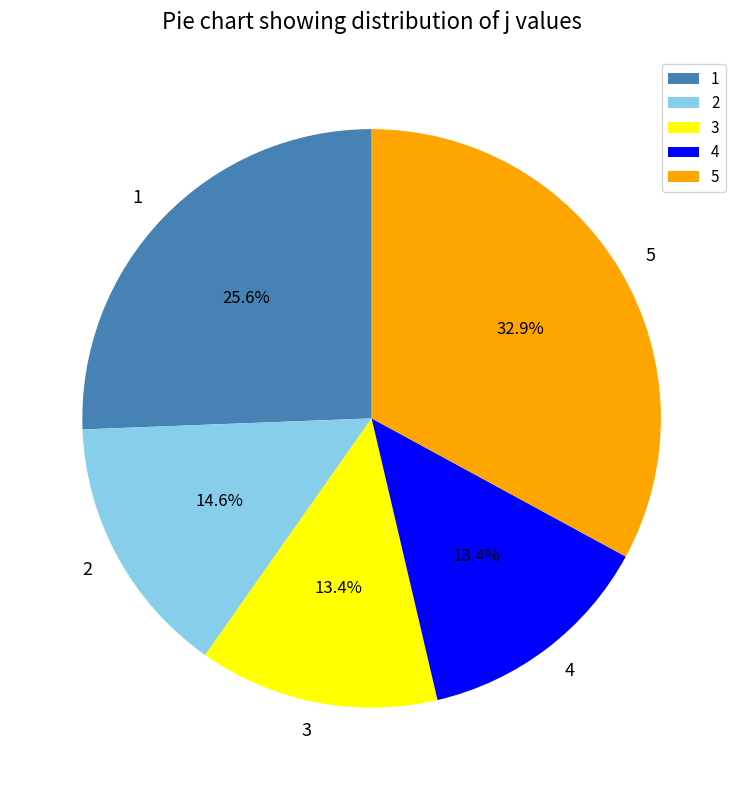

How many slices are in this pie chart?

5